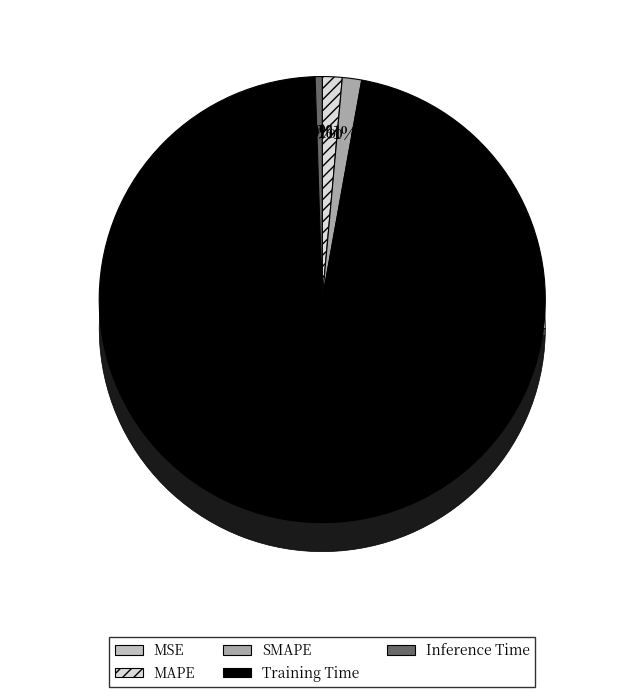

To the nearest percent, what is the combined percentage of MSE and SMAPE?

1%